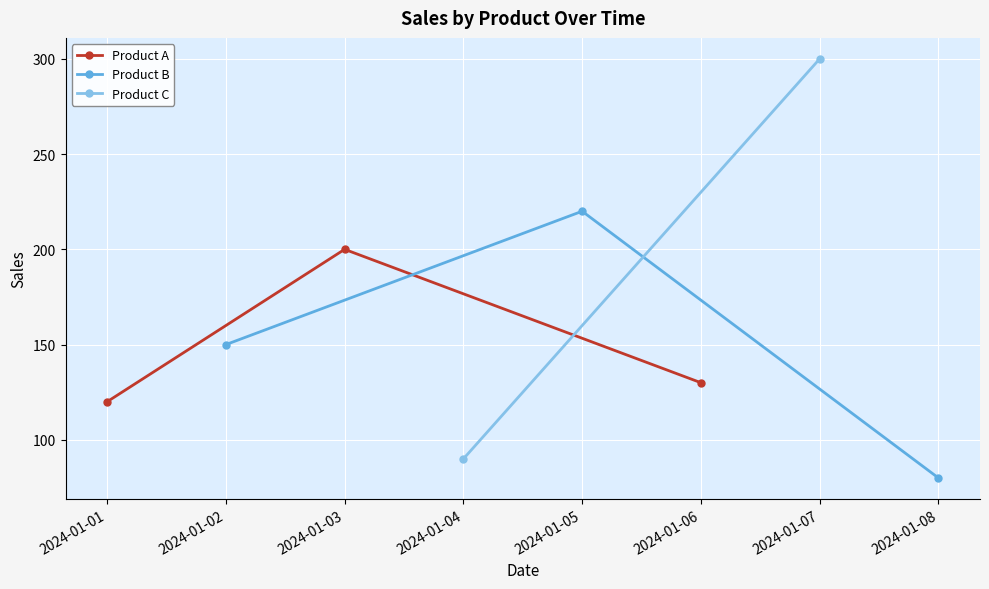

Rank the categories by Product A value from lowest to highest.

2024-01-01, 2024-01-06, 2024-01-03